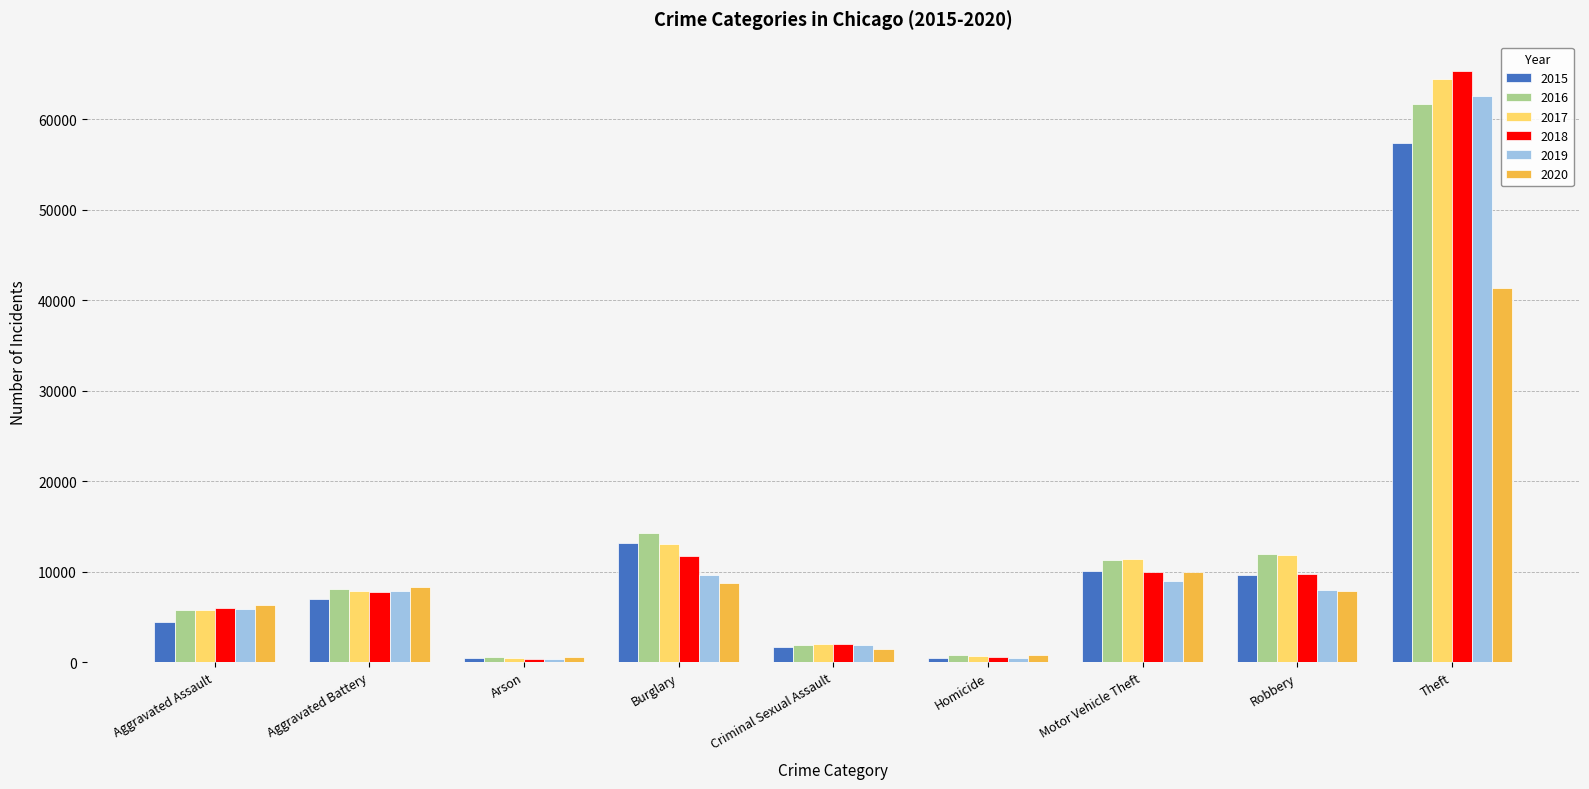

At how many categories does at least one series exceed 47812?

1